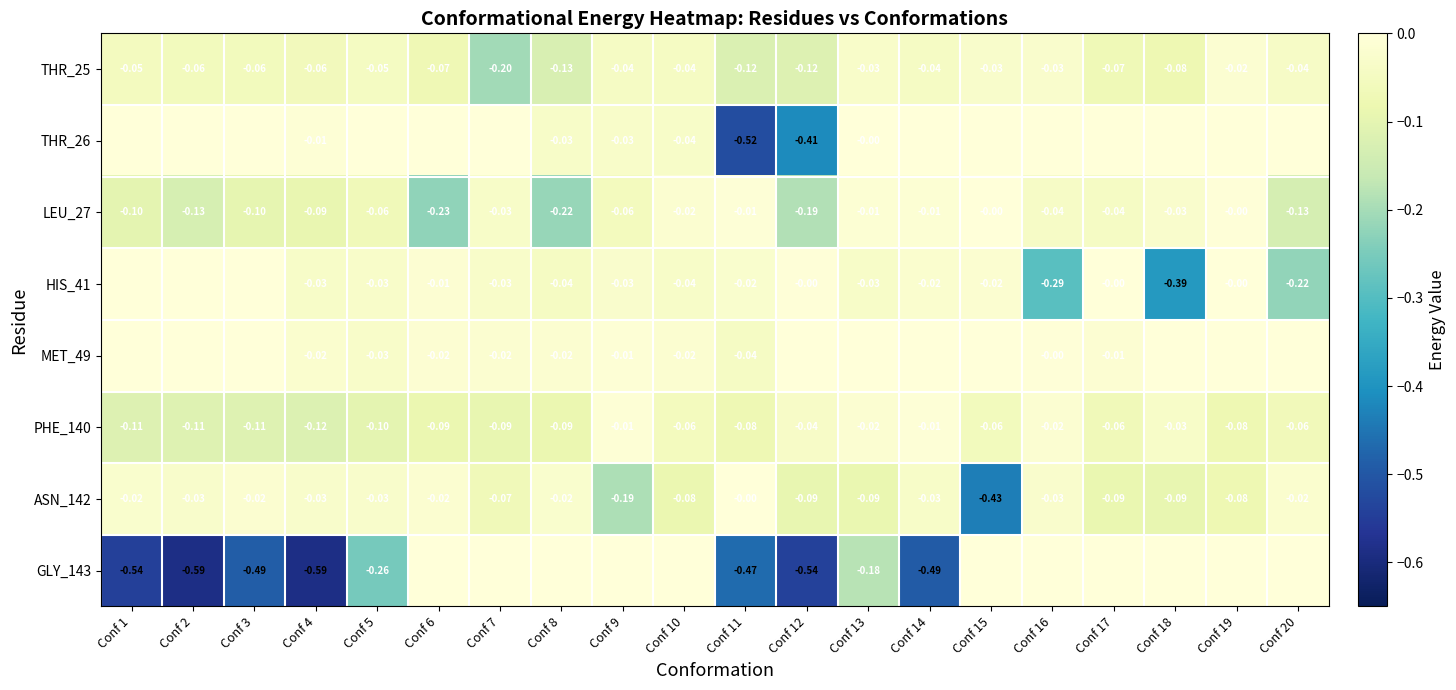

At which category does the chart reach its minimum across all series?

Conf 2